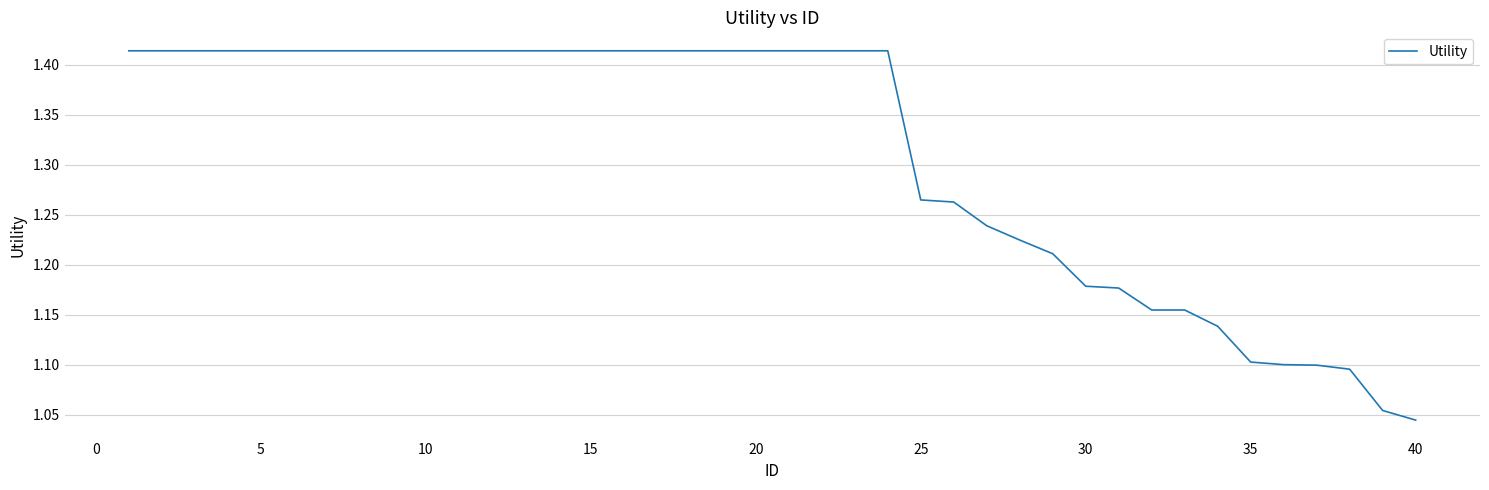

What is the difference between the maximum and minimum values?

0.4